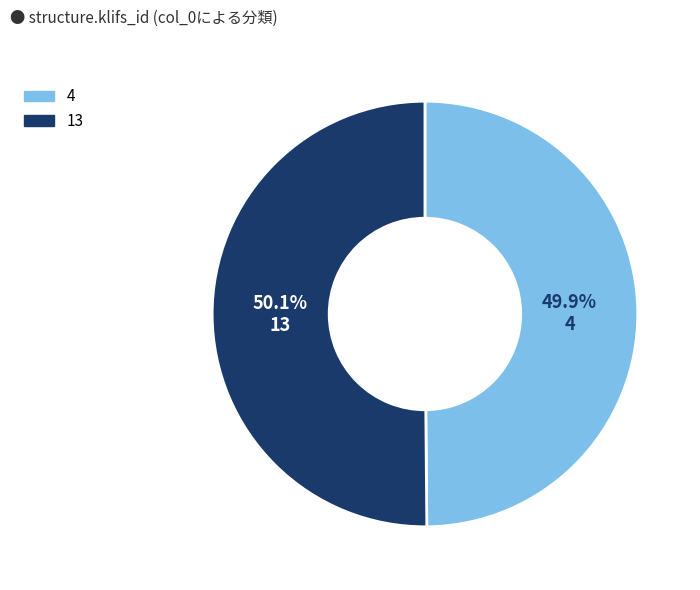

Approximately how many times larger is the value at 4 compared to 13?

1.0